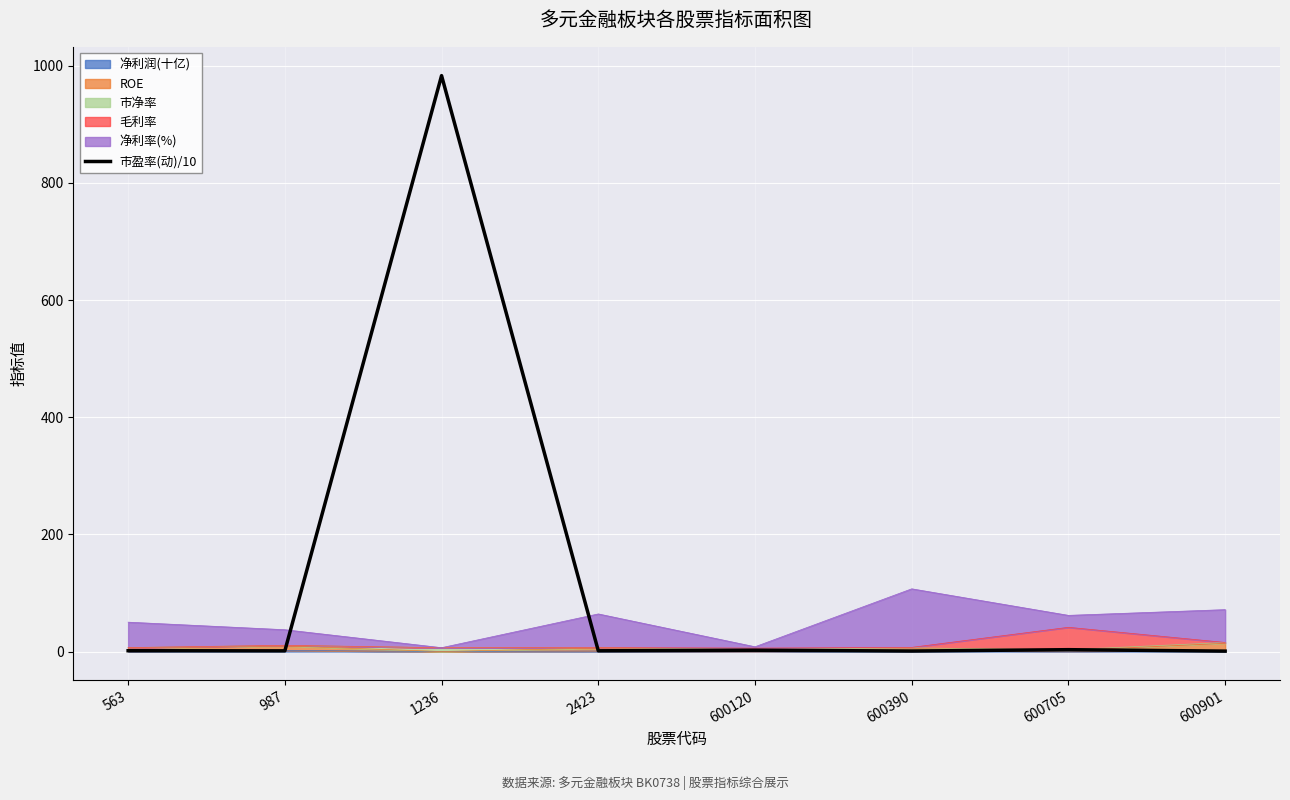

What is the change in value from 563 to 987?

-0.2